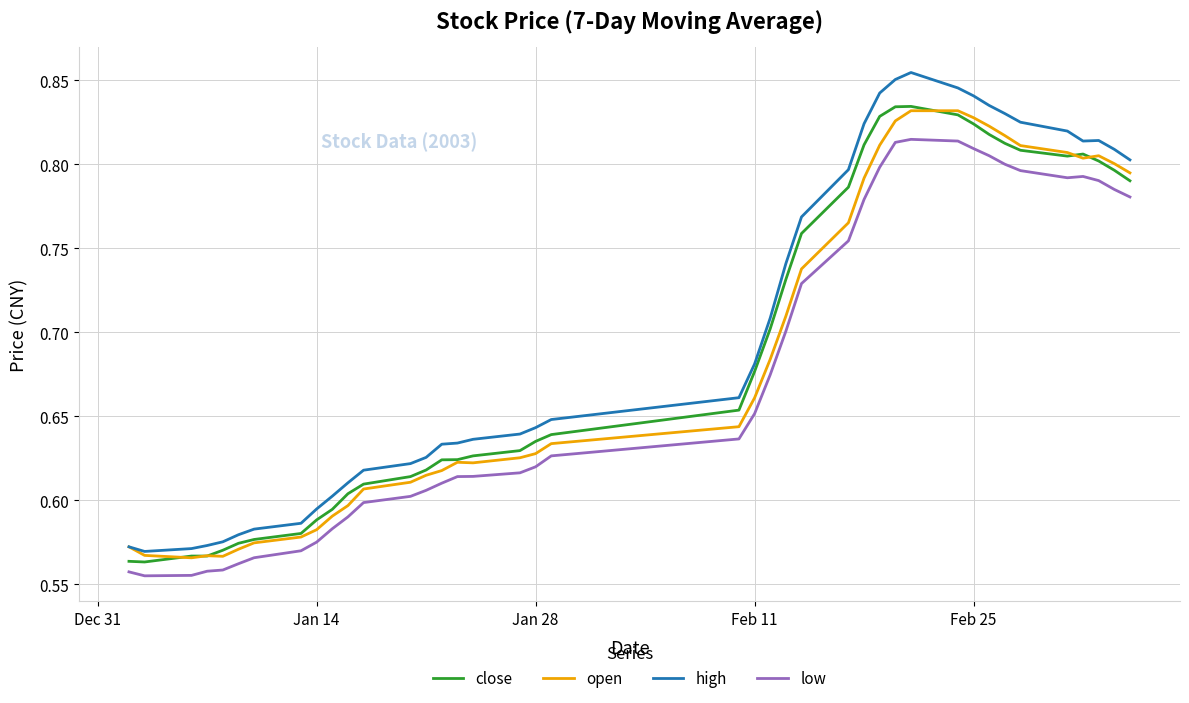

Rank the series by their average value, from lowest to highest.

low, open, close, high